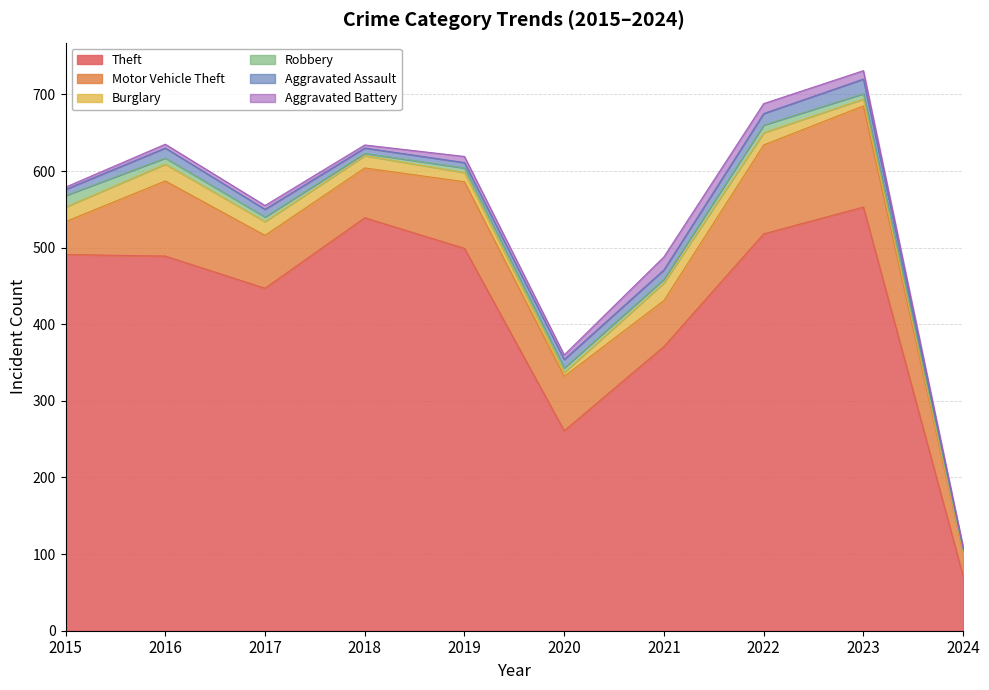

At 2021, list the series in order from largest to smallest.

Theft, Motor Vehicle Theft, Burglary, Aggravated Battery, Aggravated Assault, Robbery